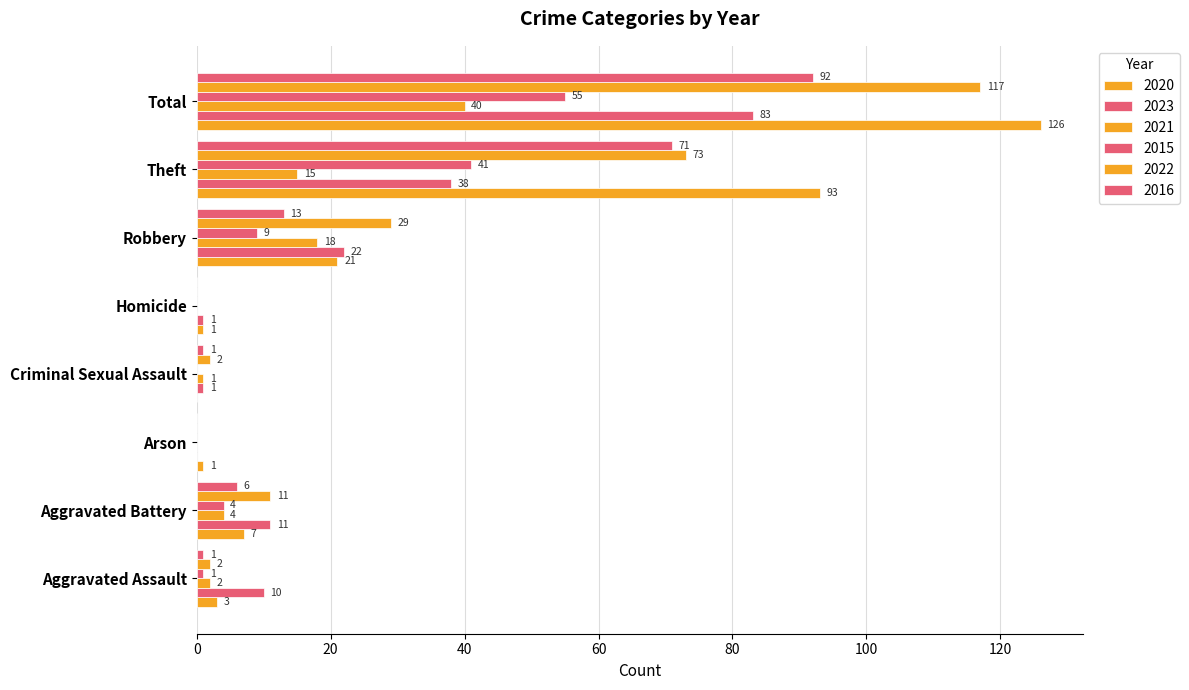

Reading left to right, list all the values displayed in this chart.

2020: 3	7	1	0	1	21	93	126
2023: 10	11	0	1	1	22	38	83
2021: 2	4	0	1	0	18	15	40
2015: 1	4	0	0	0	9	41	55
2022: 2	11	0	2	0	29	73	117
2016: 1	6	0	1	0	13	71	92